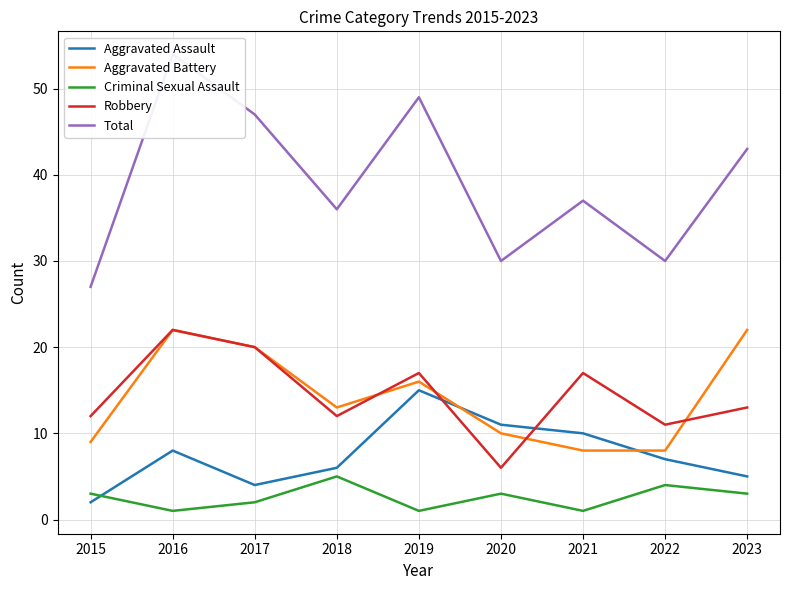

True or false: Criminal Sexual Assault and Robbery intersect in this chart.

False